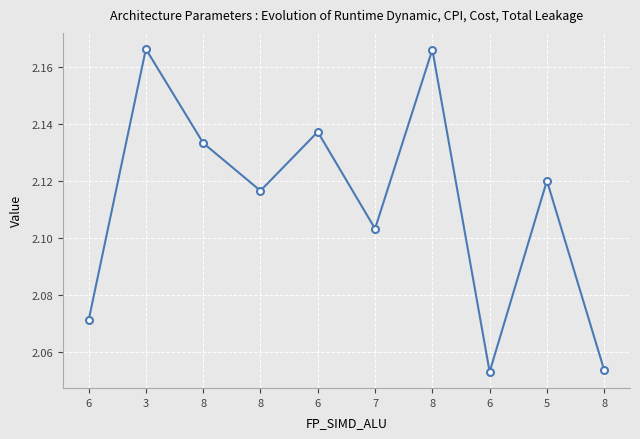

List the labels in order of value, largest first.

3, 8, 6, 8, 5, 8, 7, 6, 8, 6